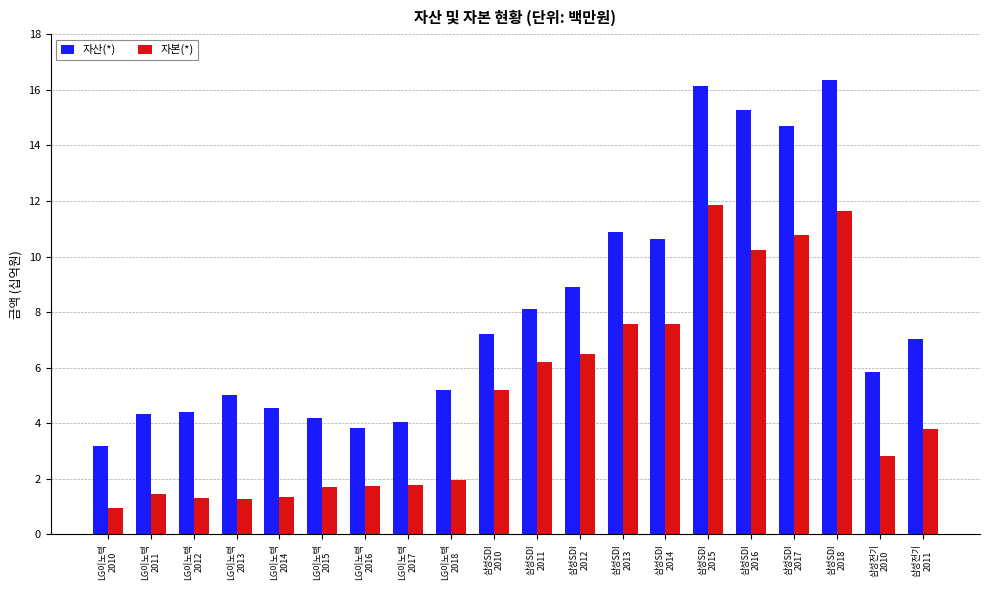

What is the label of the 17th bar from the left?

삼성SDI
2017